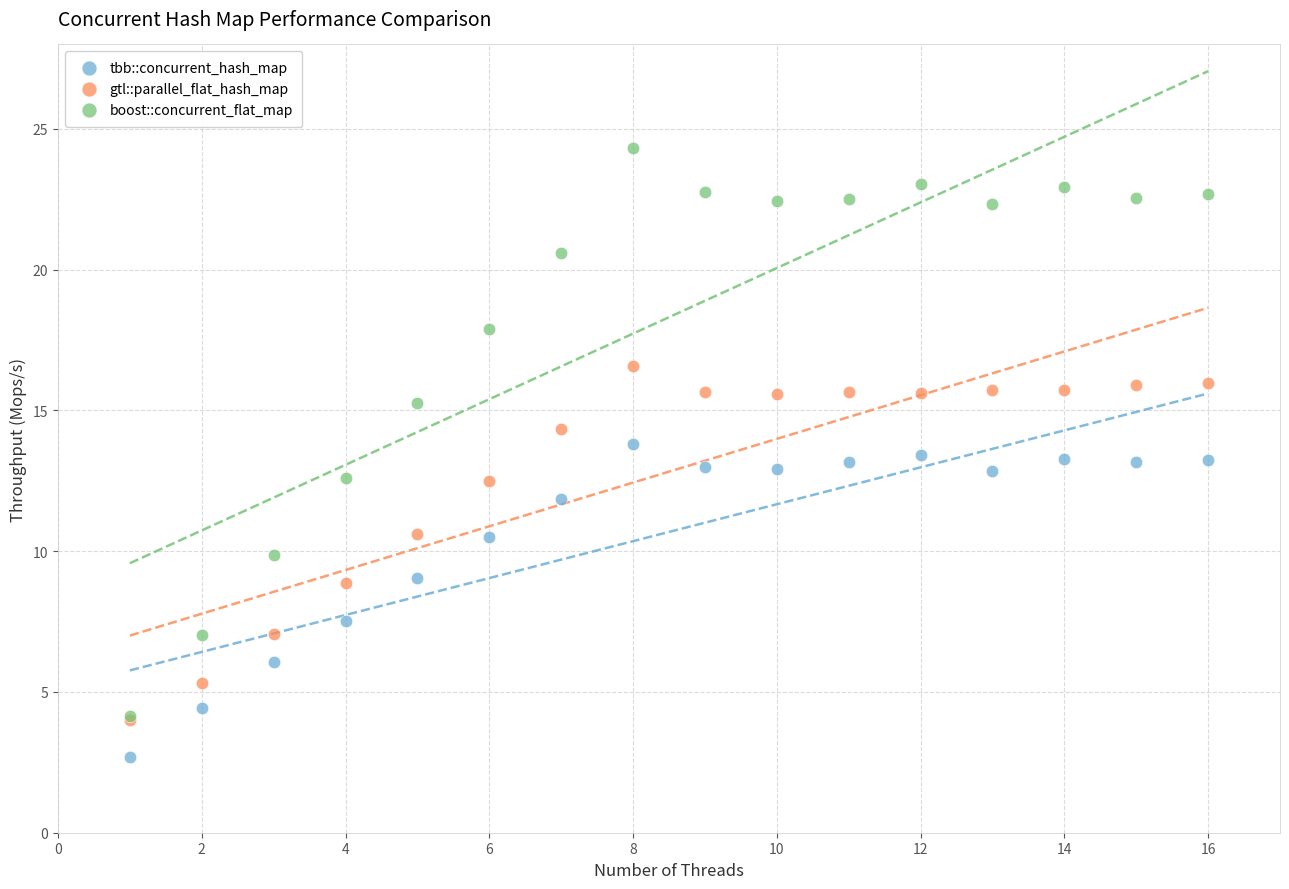

In the tbb::concurrent_hash_map series, what Y value is closest to 8?

7.5